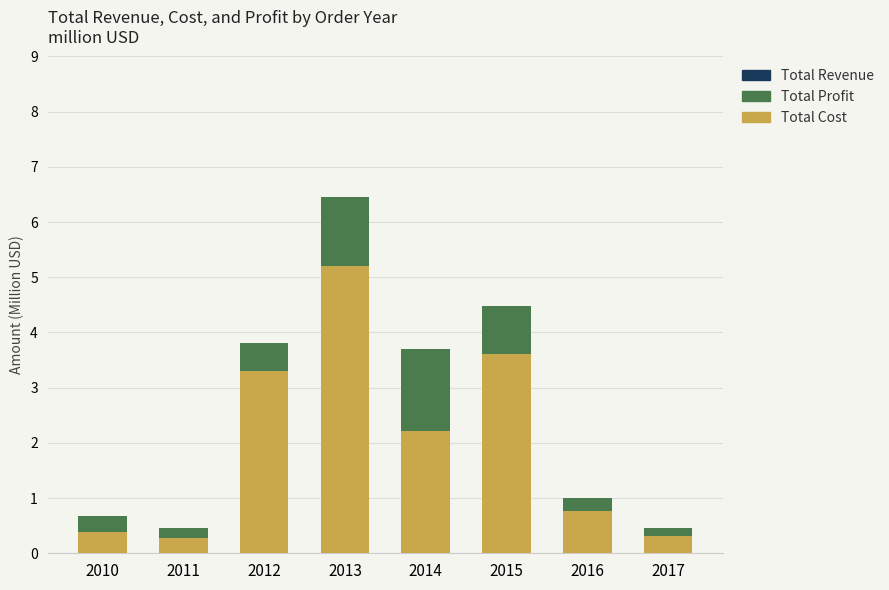

At which category is the sum across all series the highest?

2013